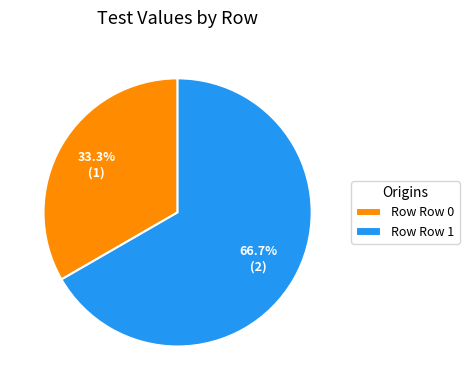

Is there a majority slice in this chart?

Yes